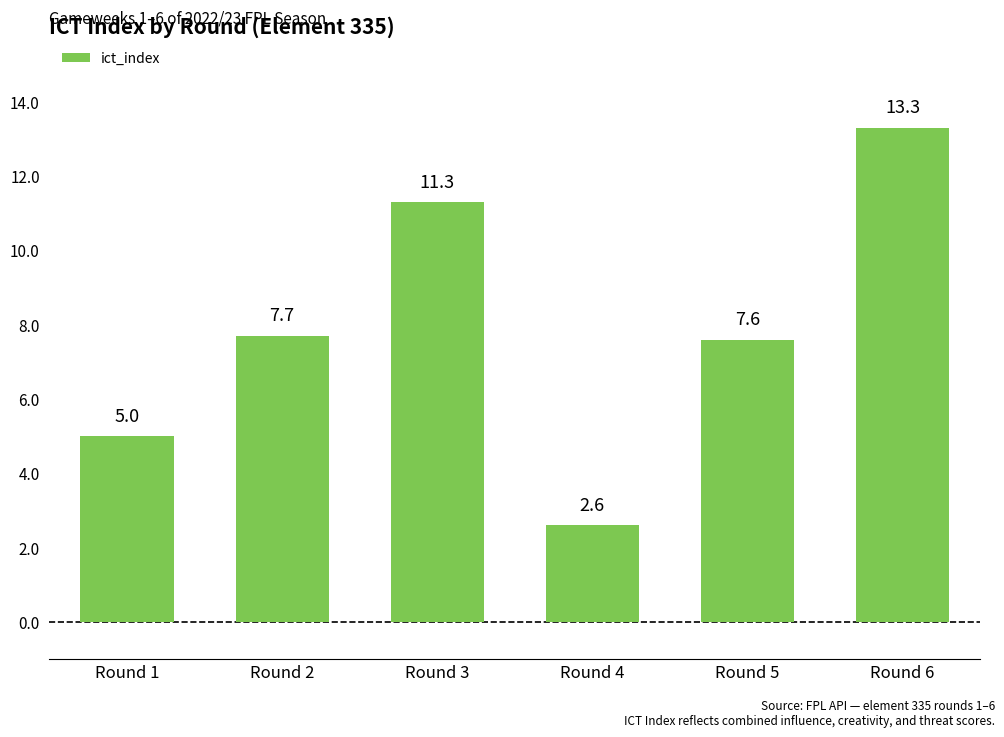

Count the number of data series in this chart.

1